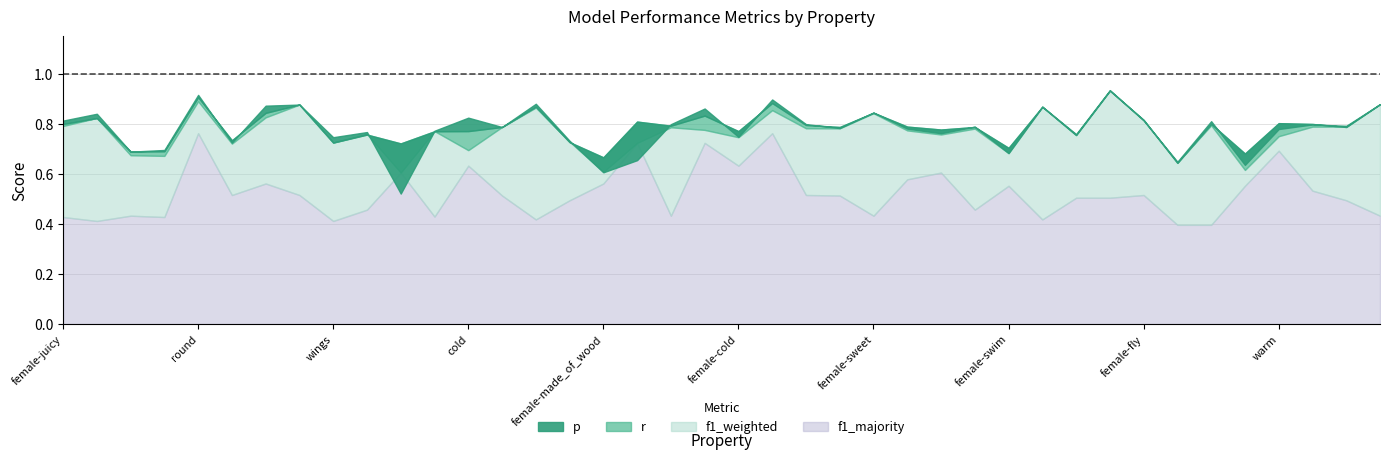

Where do p and f1_majority first cross each other?

roll and wheels